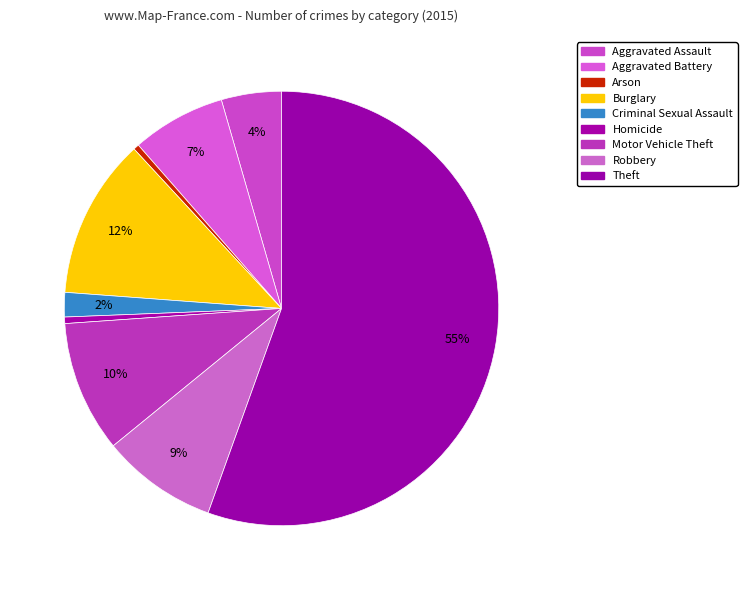

To the nearest percent, what is the average slice percentage?

11%